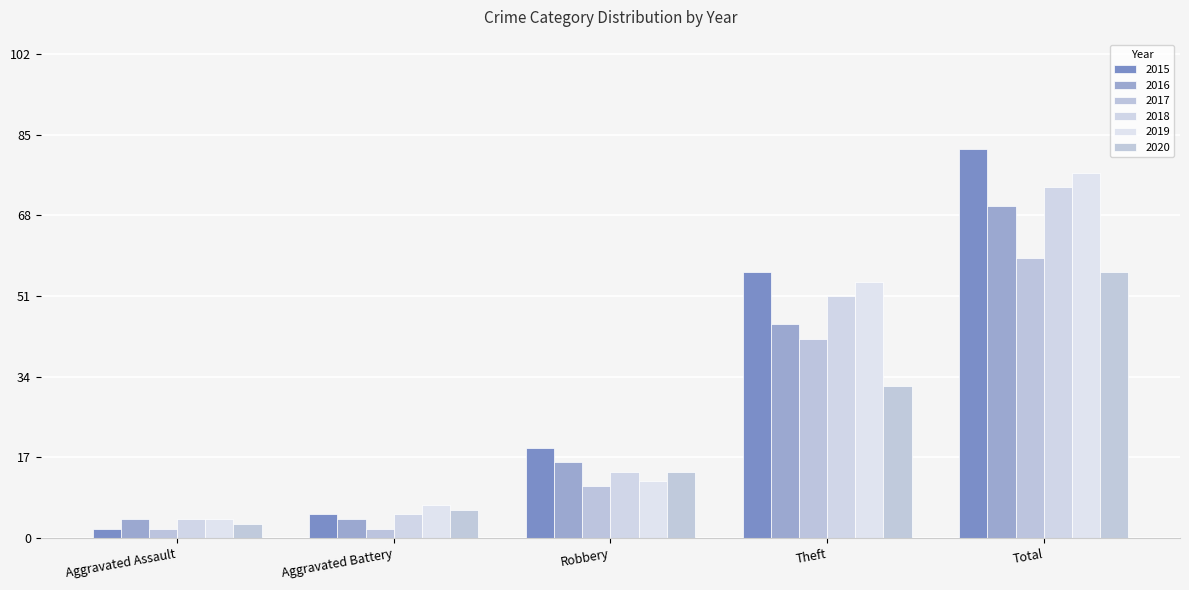

Which series has the largest total across all categories?

2015